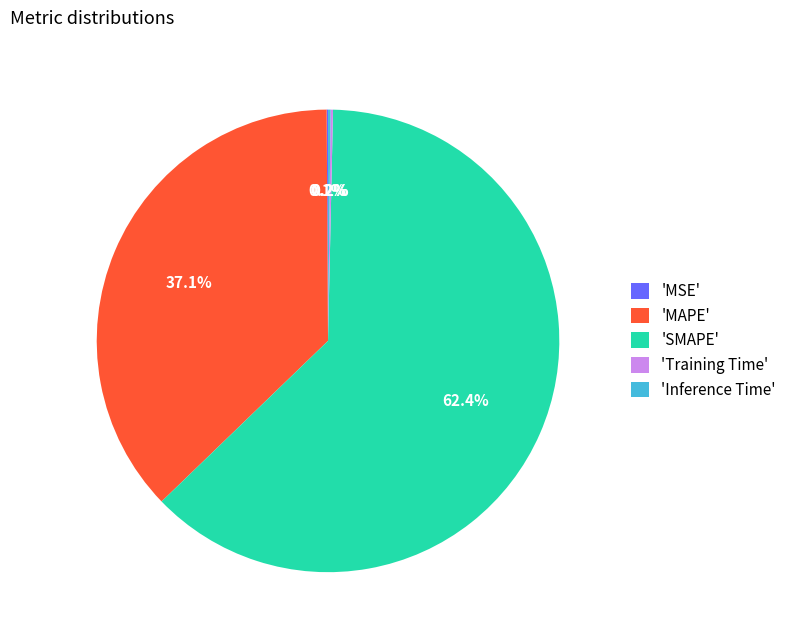

Does 'SMAPE' represent more than half of the total?

Yes